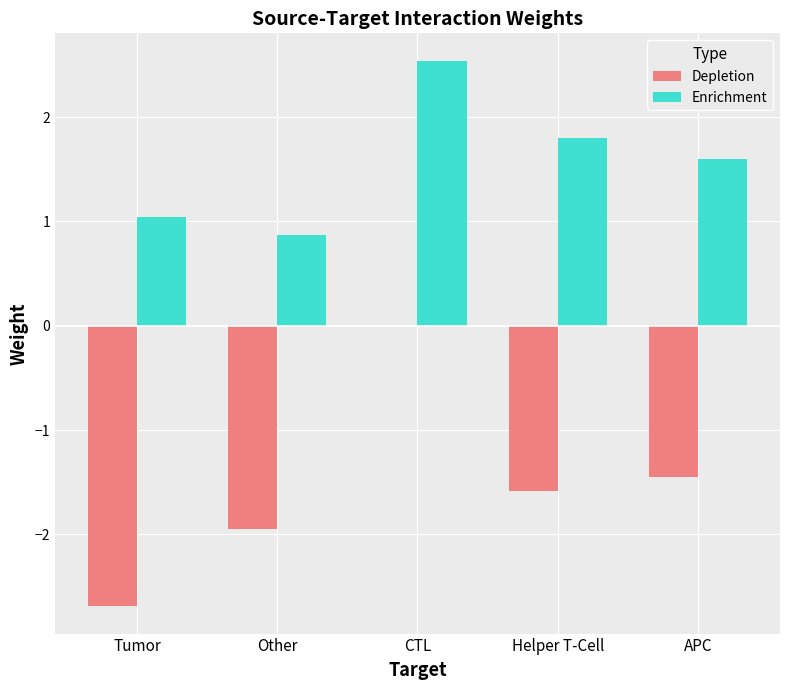

Which label corresponds to the largest value in the chart?

CTL